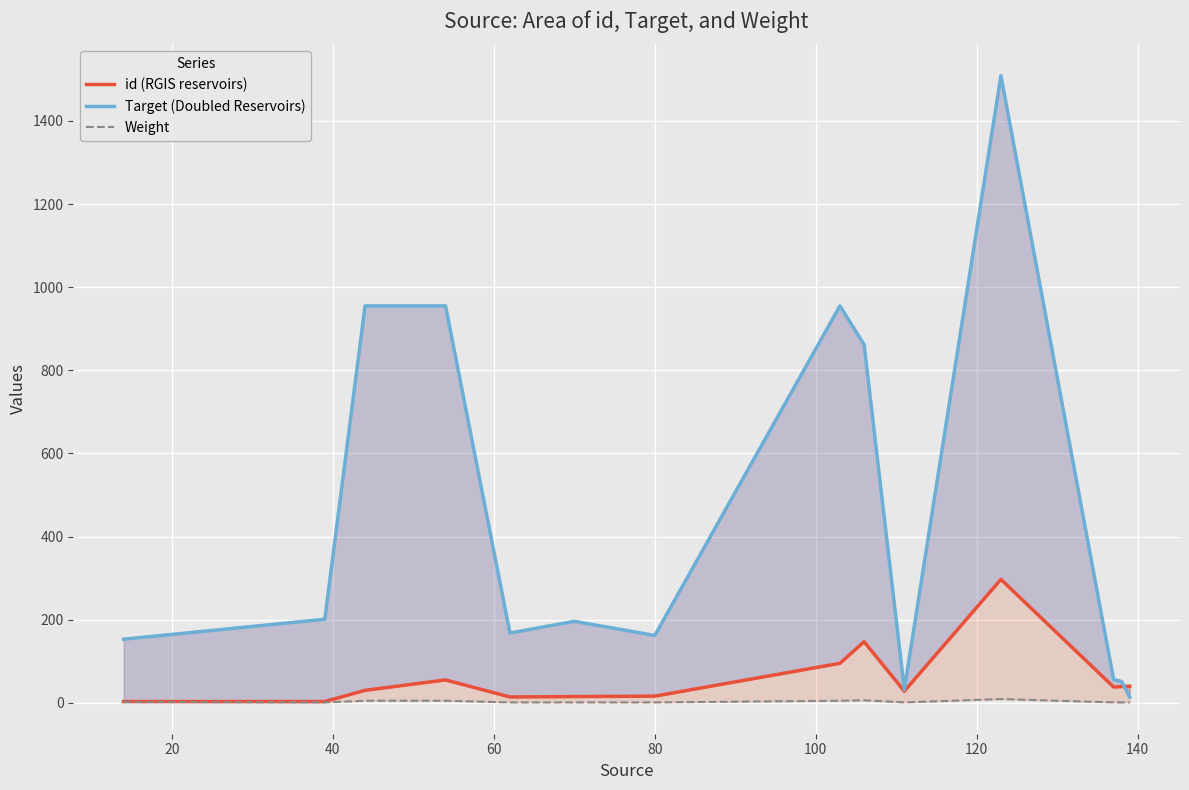

What position from the right is 40?

12